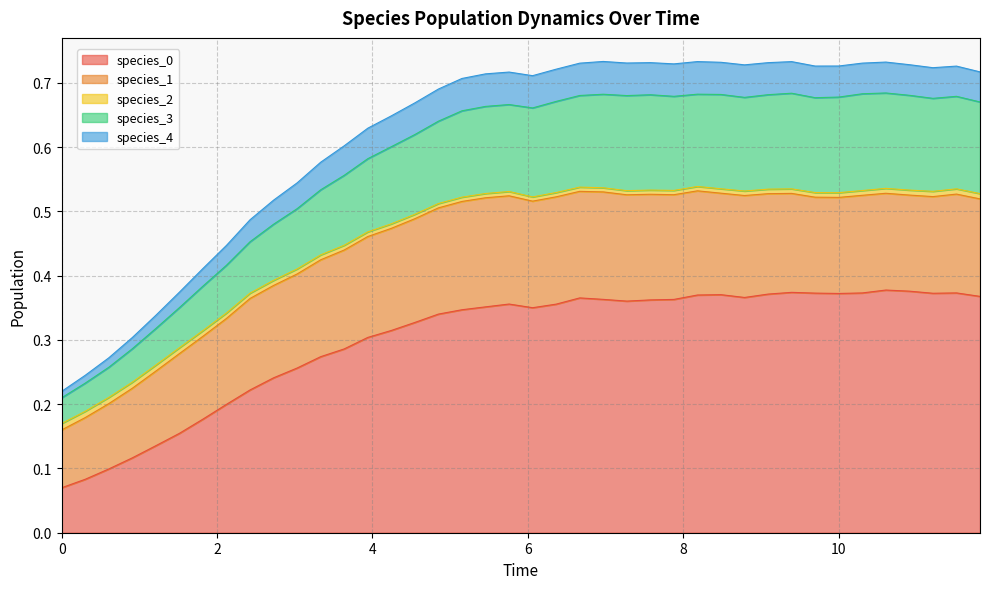

What is the greatest value displayed?

0.7